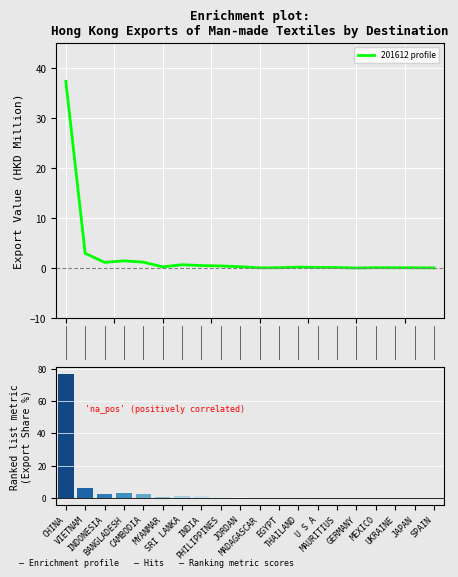

What is the value of the 18th bar from the left?

0.1